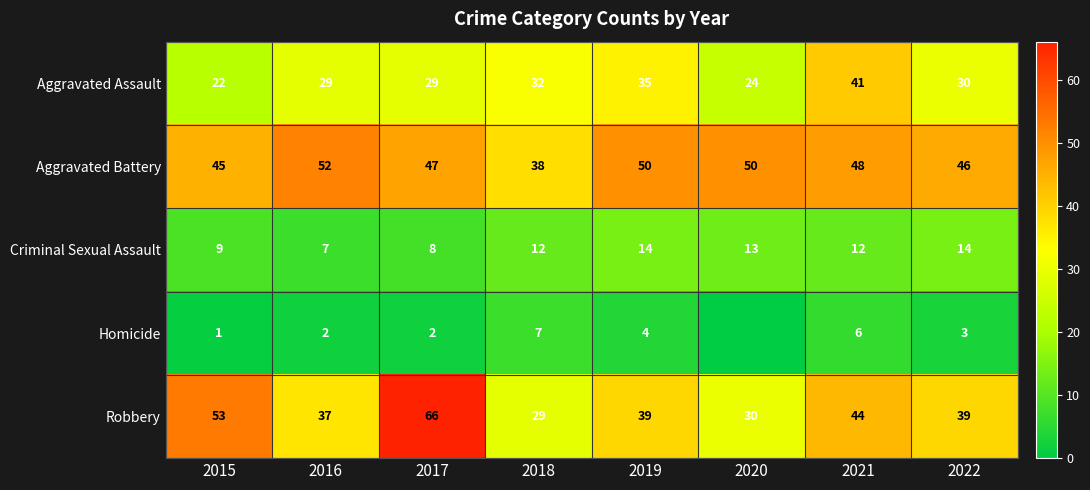

Which label corresponds to the largest value in the chart?

2017